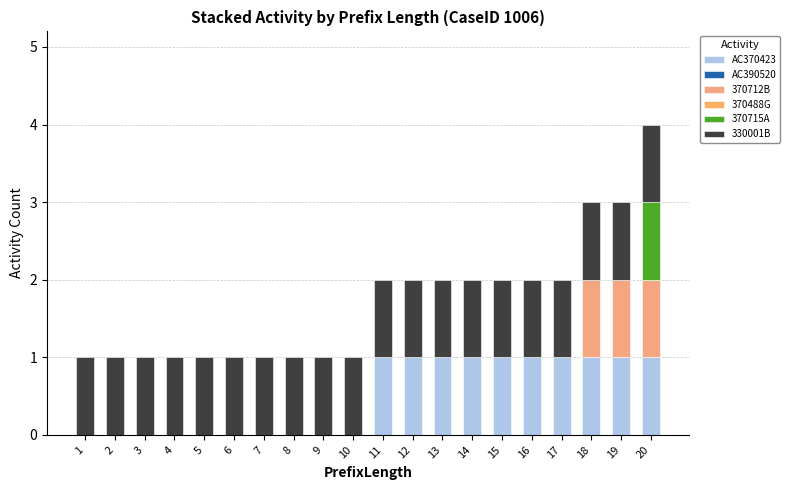

Are the bars horizontal?

No